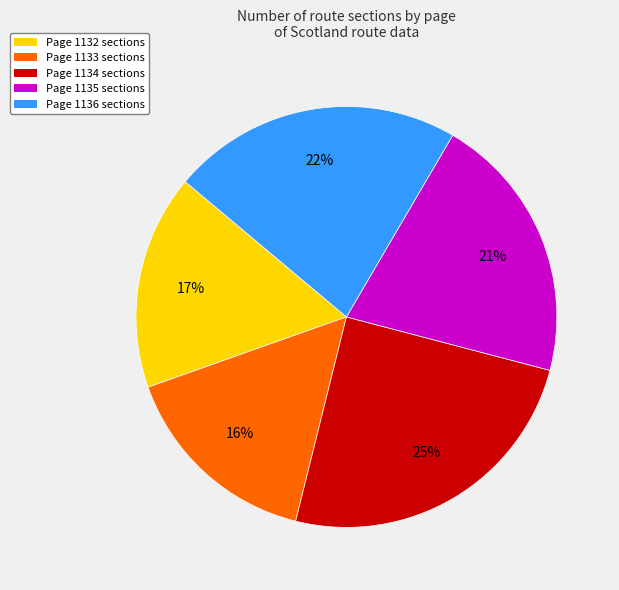

Rank the categories by value from highest to lowest.

Page 1134 sections, Page 1136 sections, Page 1135 sections, Page 1132 sections, Page 1133 sections